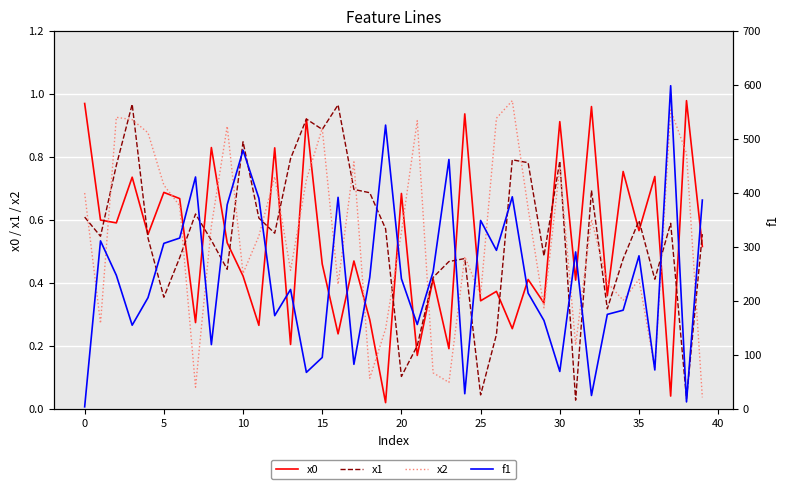

Is it true that f1 equals 95.8 at 15?

True